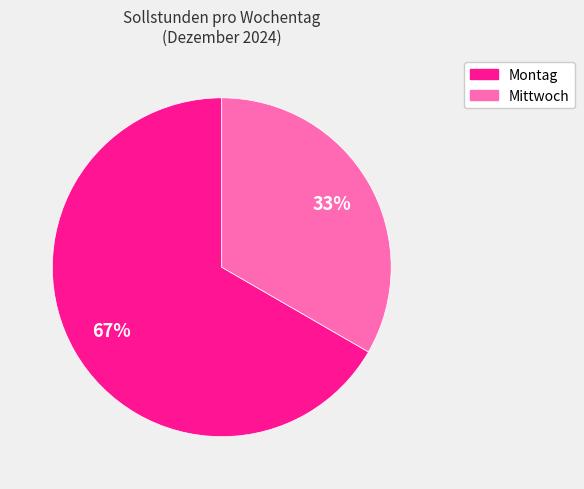

Is there a majority slice in this chart?

Yes